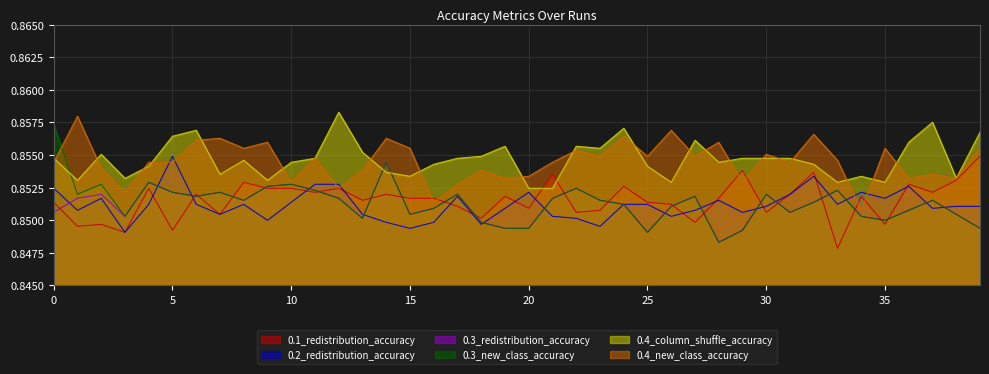

Which category has the highest value across all series?

12